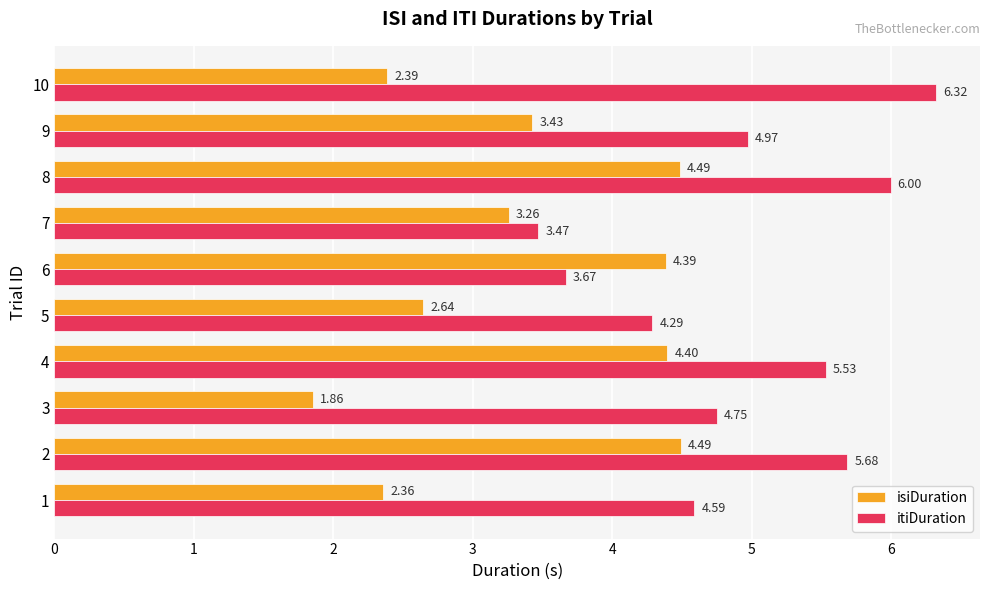

What is the average value of the itiDuration series?

4.9